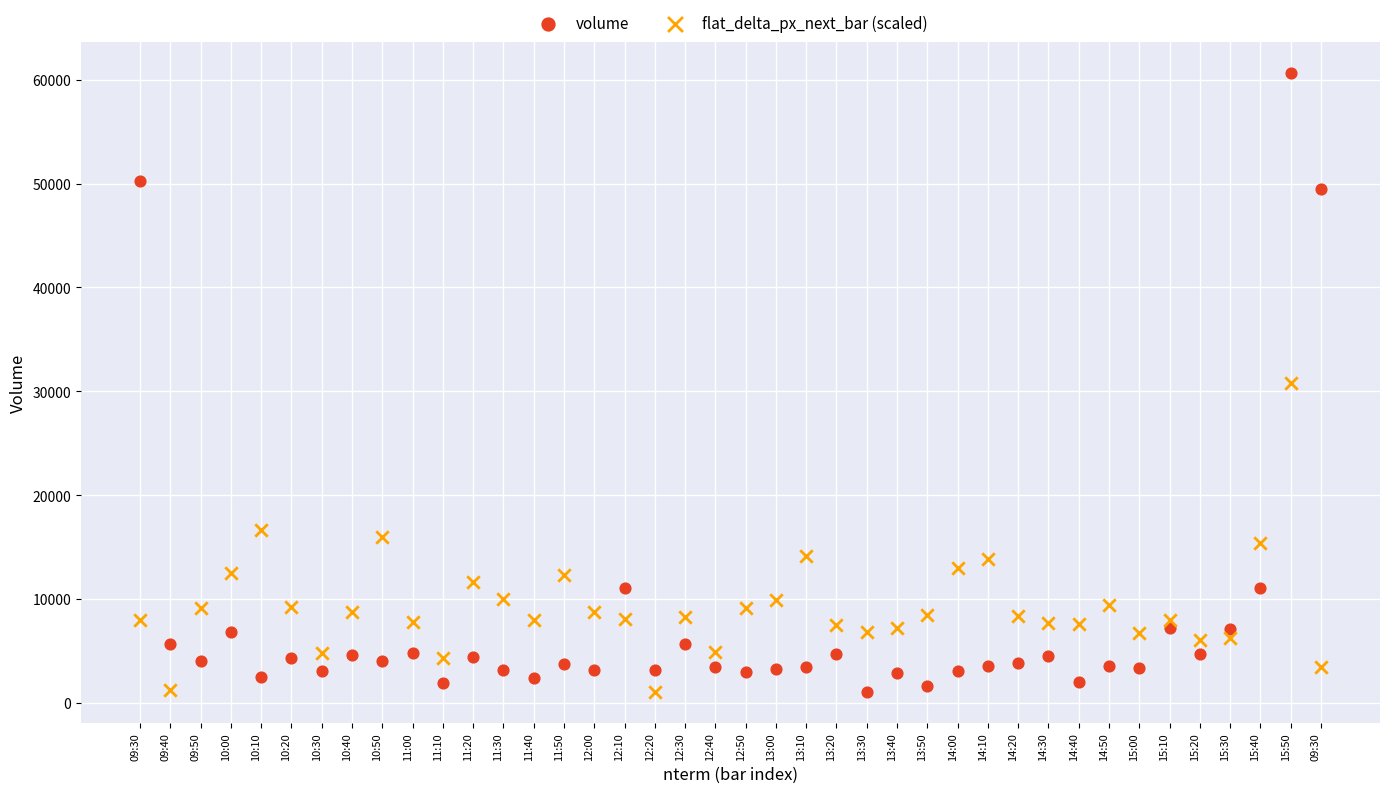

Across all data points, what is the range of Y values (max minus min)?

59548.0